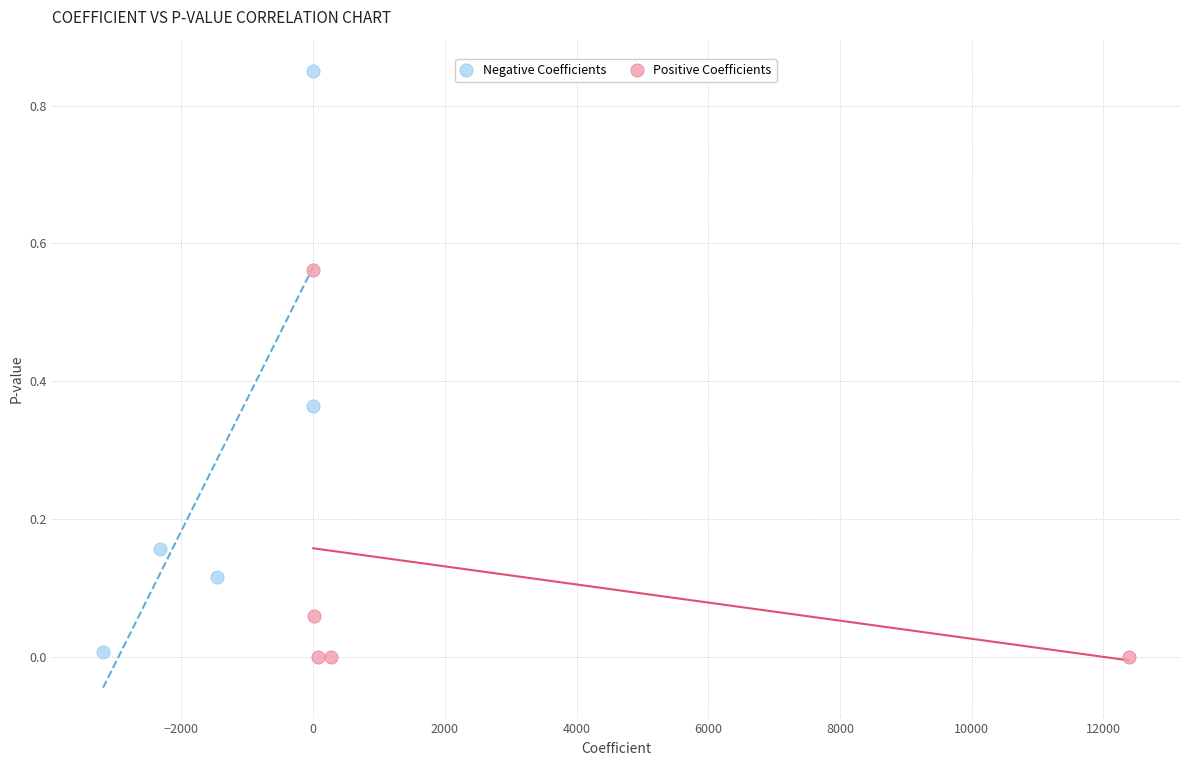

Which series has the widest spread of Y values?

Negative Coefficients